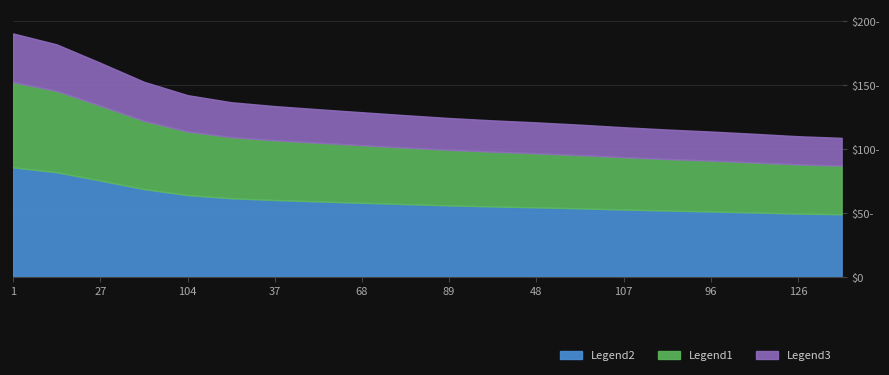

At which category does the chart reach its minimum across all series?

126